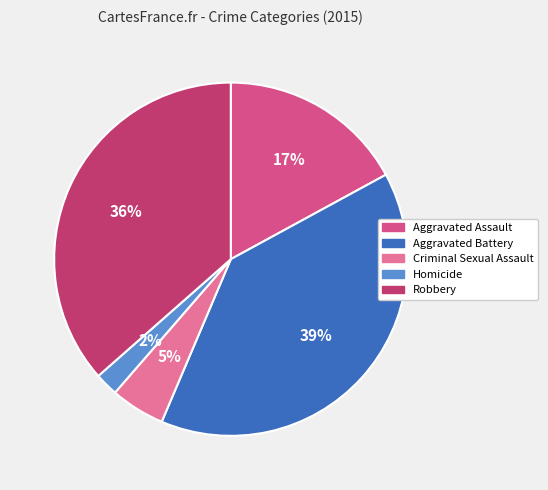

Count the number of slices in the pie.

5